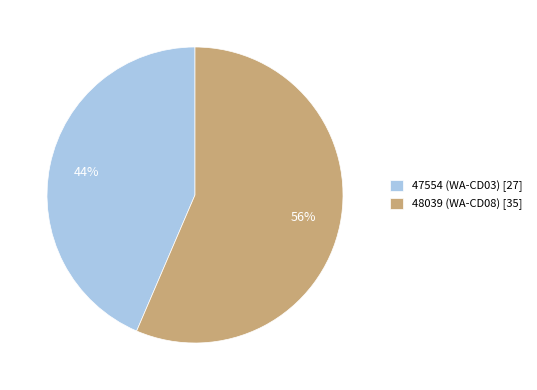

How many slices are in this pie chart?

2